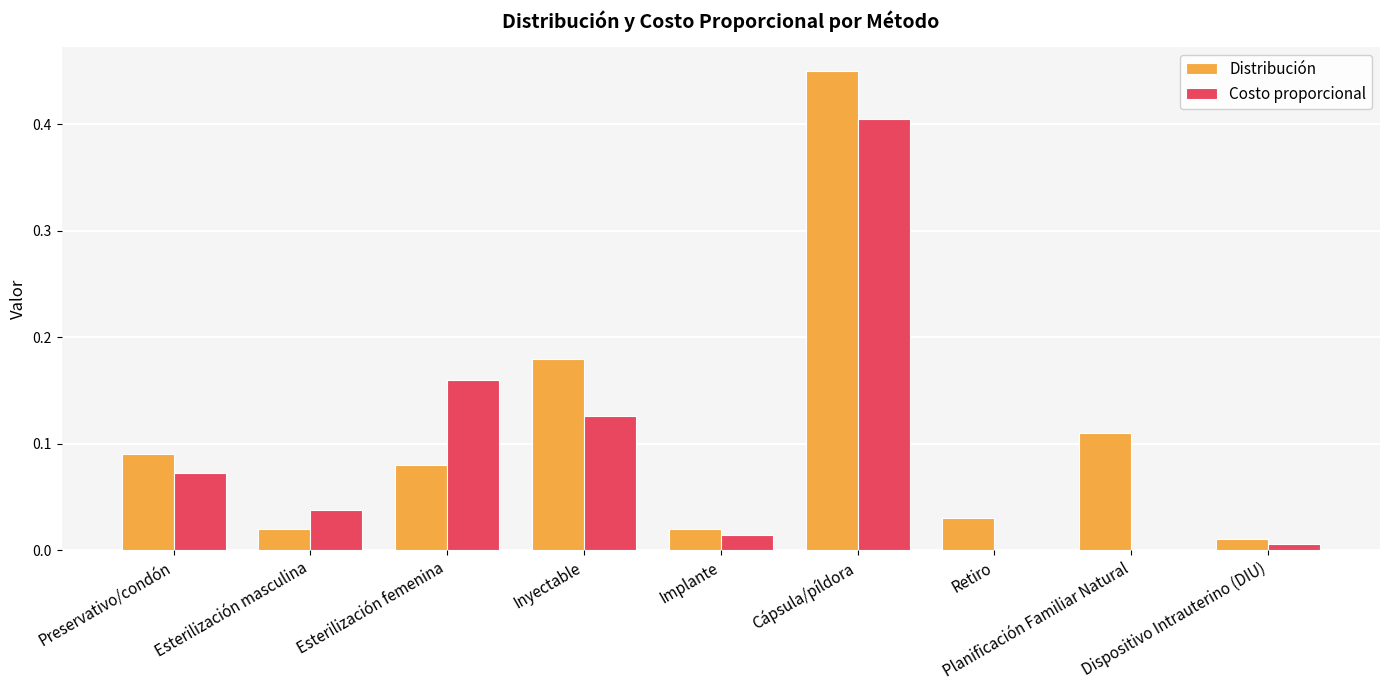

Which series has the largest total across all categories?

Distribución